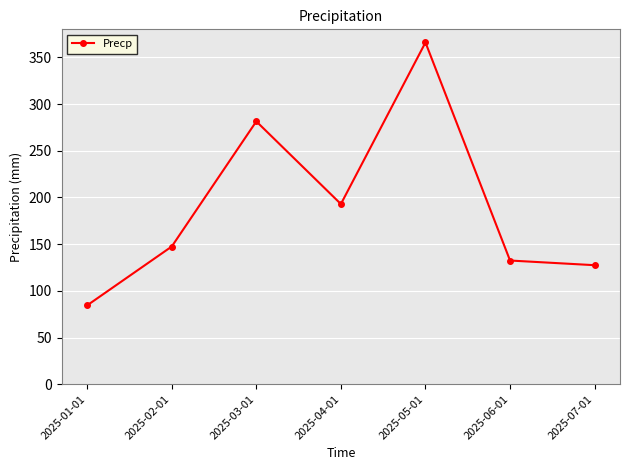

Which category has the lowest value across all series?

2025-01-01